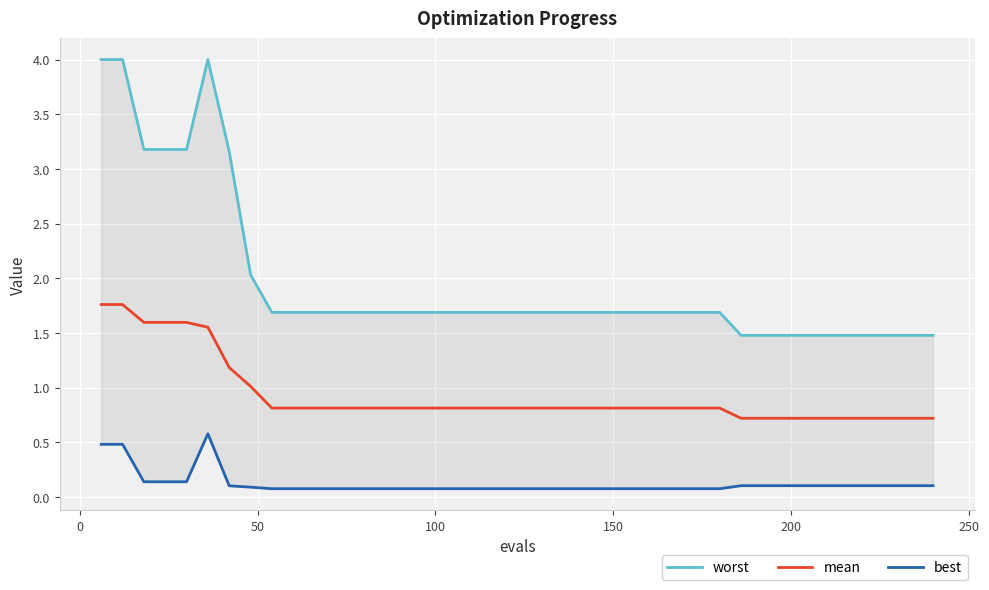

What is the maximum value for mean?

1.8